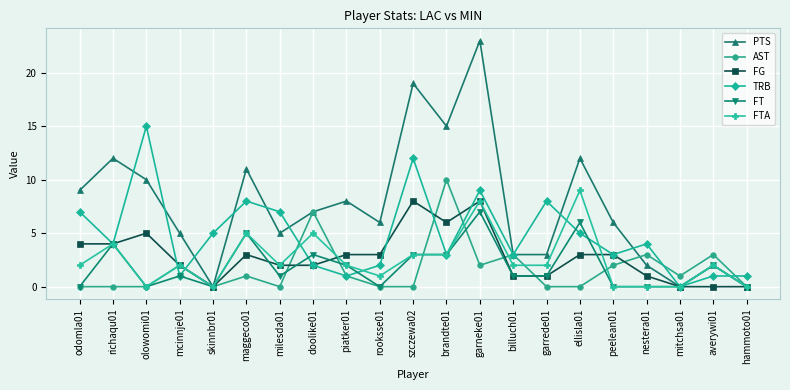

What is the label of the 17th point from the left?

peelean01